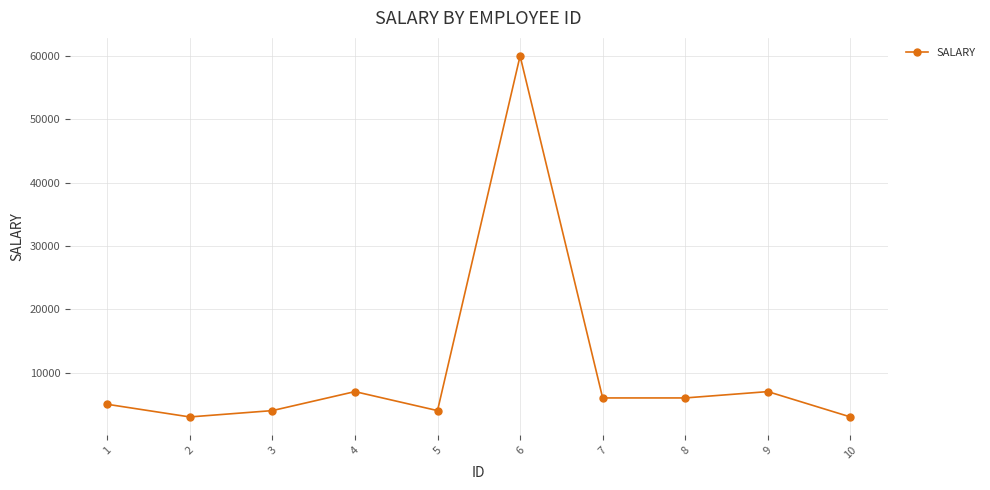

What is the value of the 5th point from the left?

4000